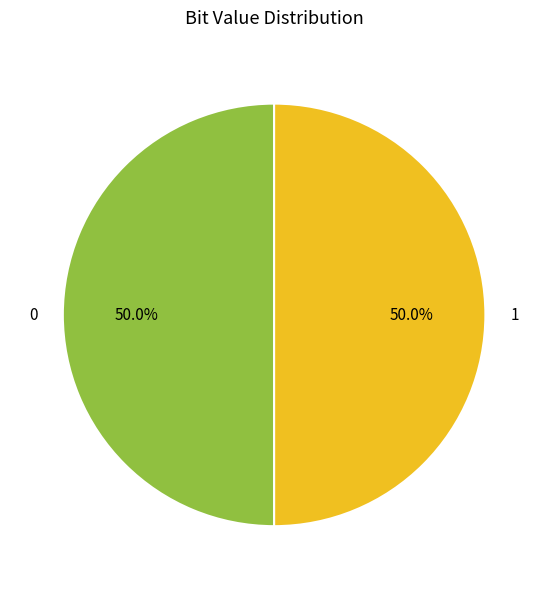

What portion of the pie excludes 1?

50.0%